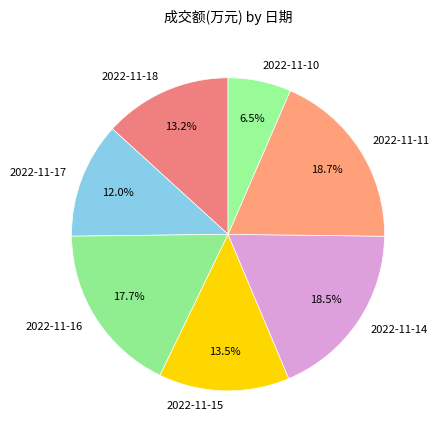

How many slices are in this pie chart?

7